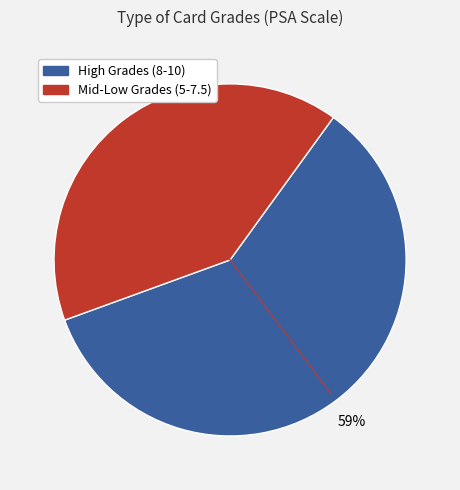

To the nearest percent, what is the average slice percentage?

50%